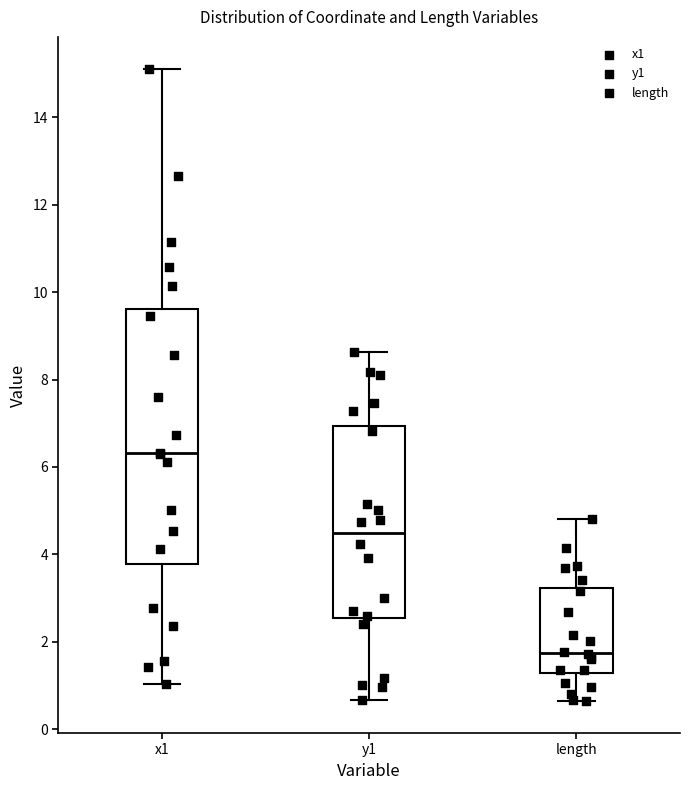

Where does the lower whisker of the box for length end on the y-axis? The values are not printed on the chart, so give them approximately, as read against the axis.

0.6